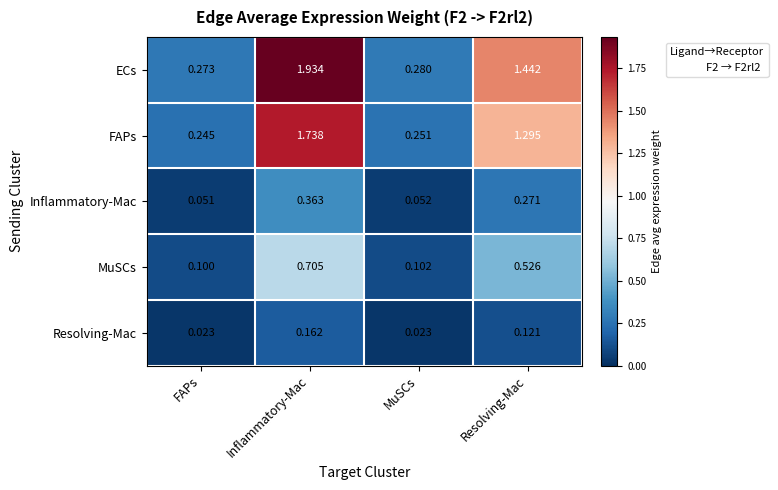

Which series has the largest range (max minus min)?

ECs